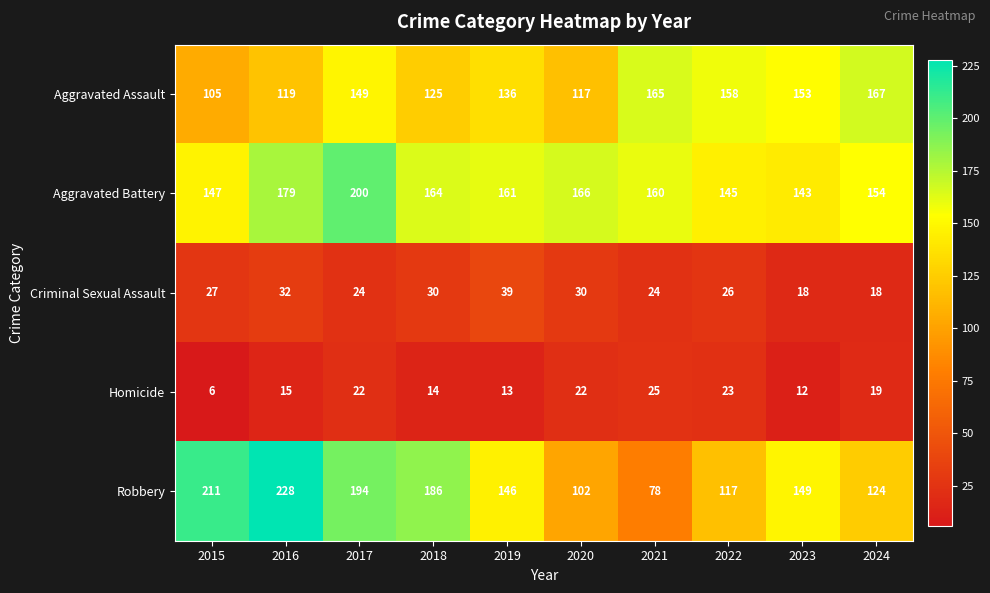

Which series changed the most between 2016 and 2017?

Robbery